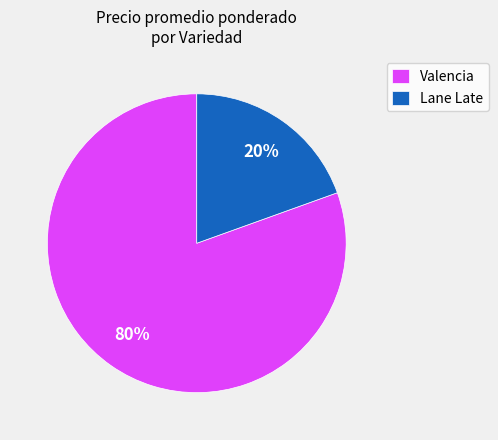

How many segments does this pie chart have?

2